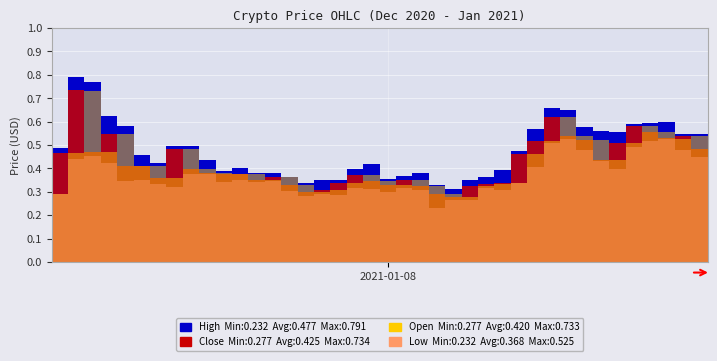

The close series shows 0.2 at 2021-01-08. True or false?

False